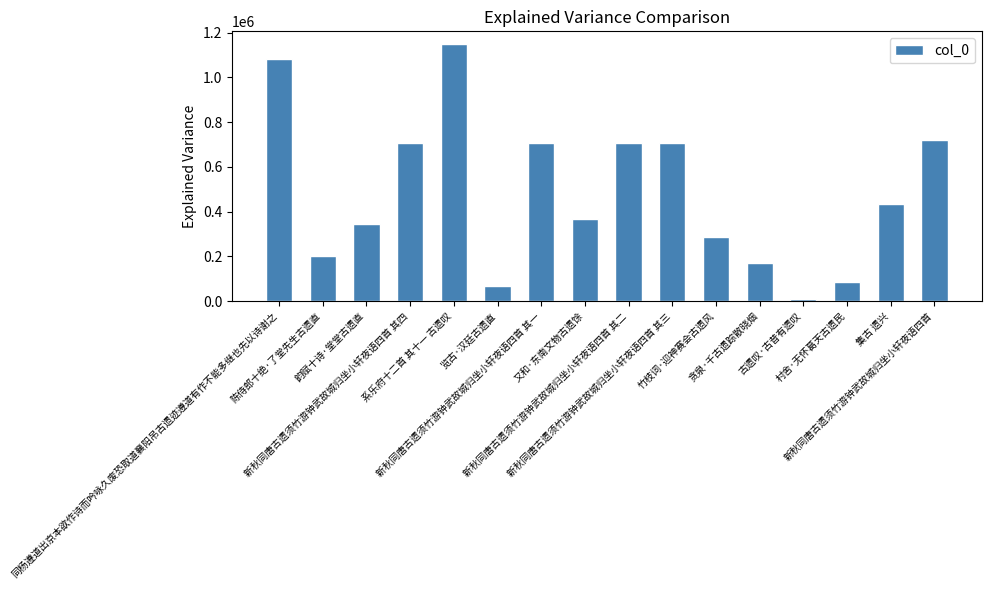

What is the average value?

484407